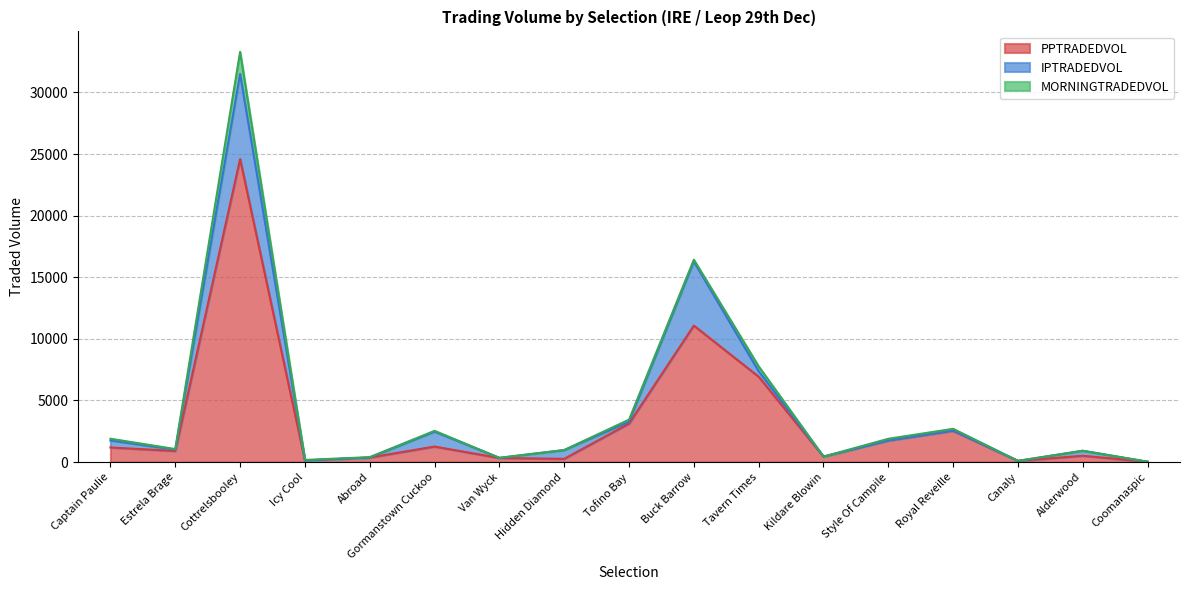

Rank the categories by MORNINGTRADEDVOL value from lowest to highest.

Van Wyck, Kildare Blowin, Alderwood, Canaly, Coomanaspic, Hidden Diamond, Abroad, Icy Cool, Estrela Brage, Gormanstown Cuckoo, Royal Reveille, Captain Paulie, Style Of Campile, Buck Barrow, Tofino Bay, Tavern Times, Cottrelsbooley